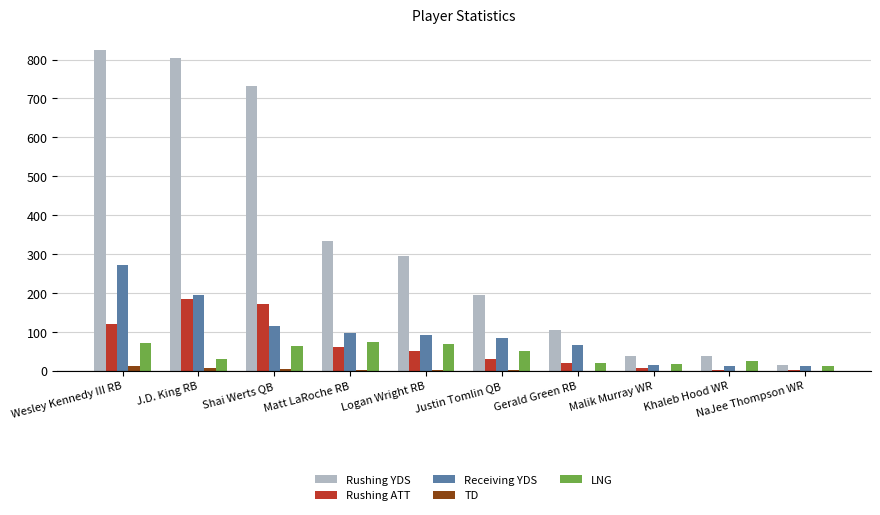

What is the greatest value displayed?

824